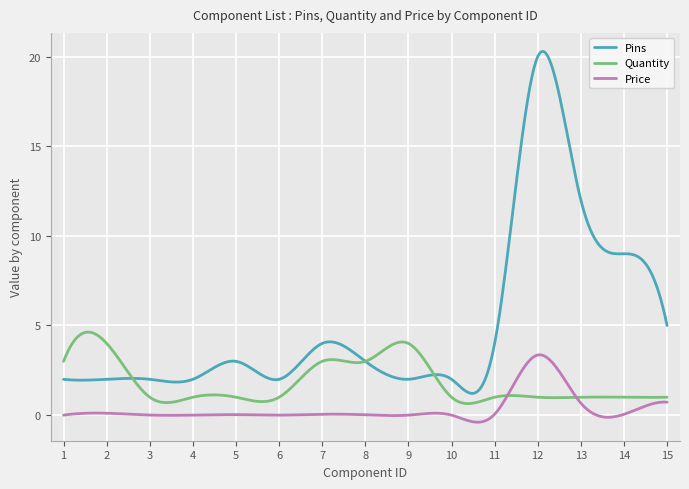

True or false: Price and Pins intersect in this chart.

False